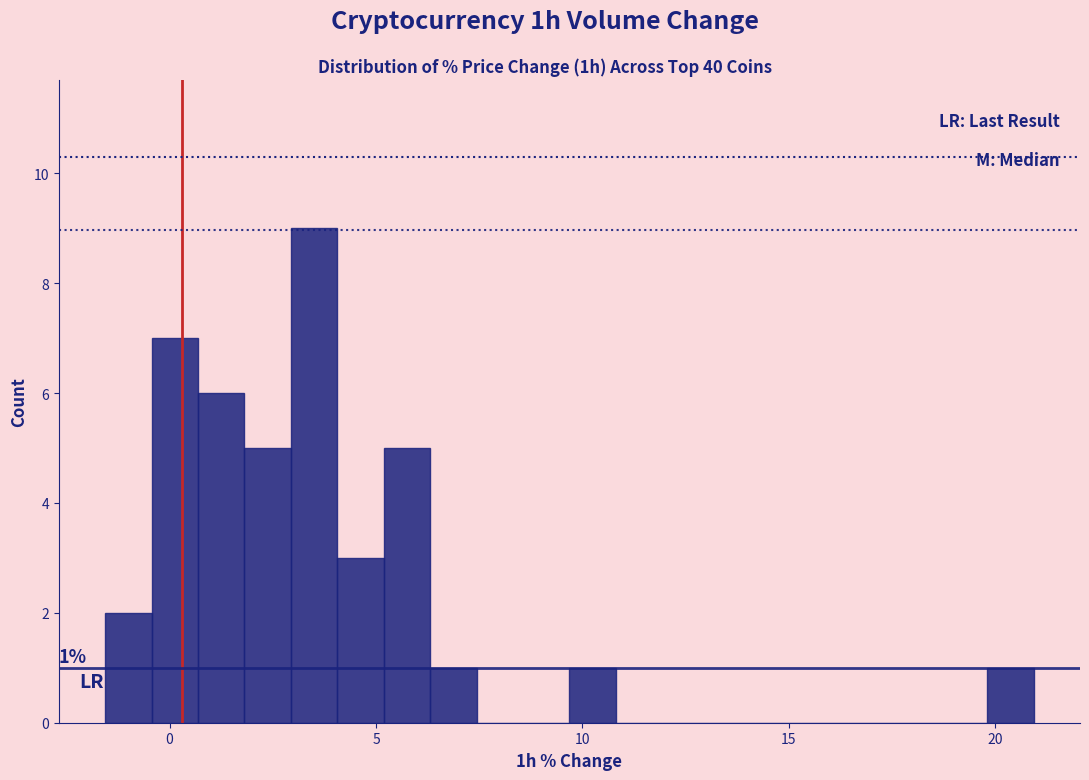

Read against the x-axis, roughly where is the centre of the tallest bar?

3.5